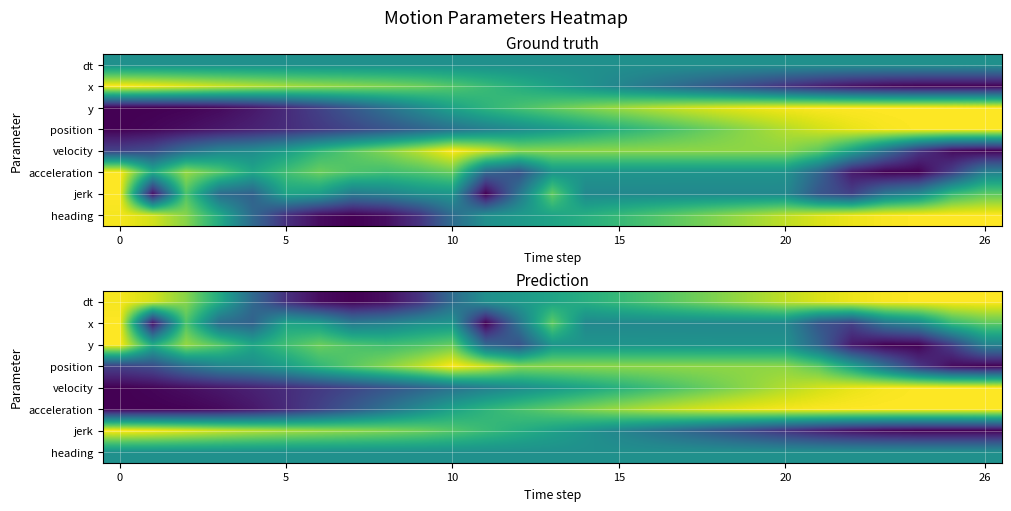

Count the number of categories in the chart.

27